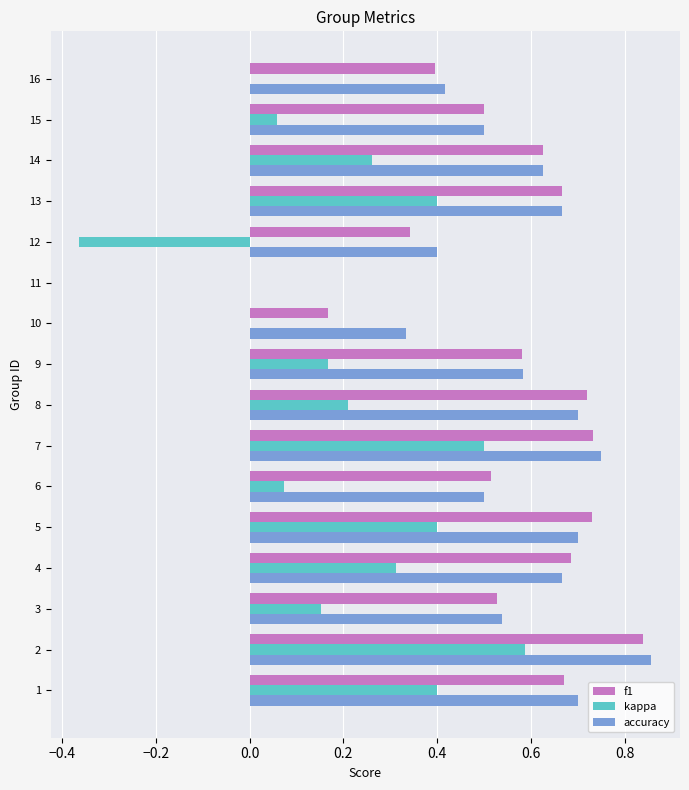

Which series changed the most between 1 and 7?

kappa